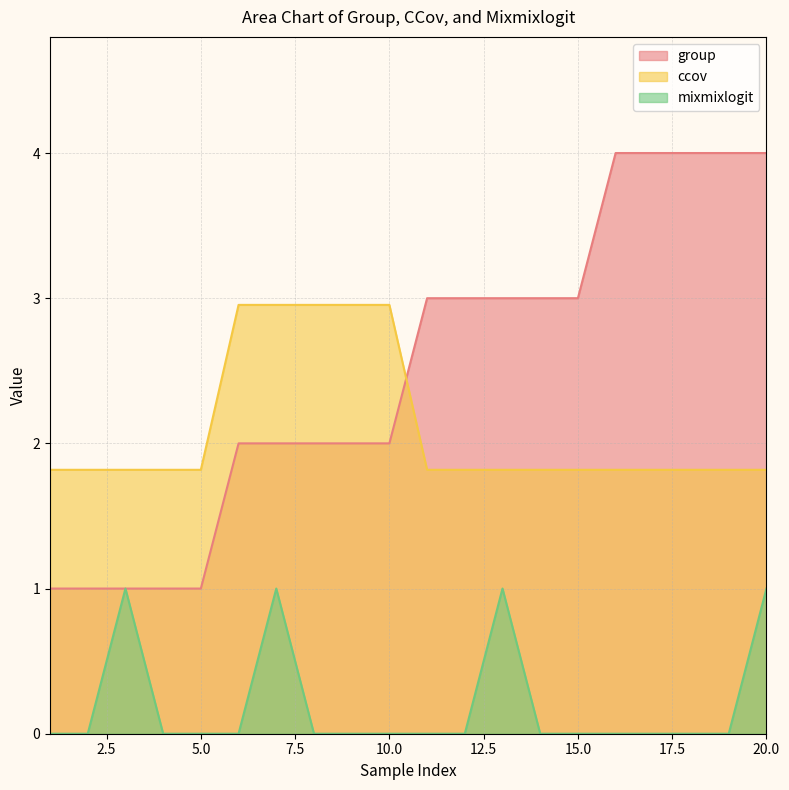

What is the difference between the highest and lowest values at 11?

3.0